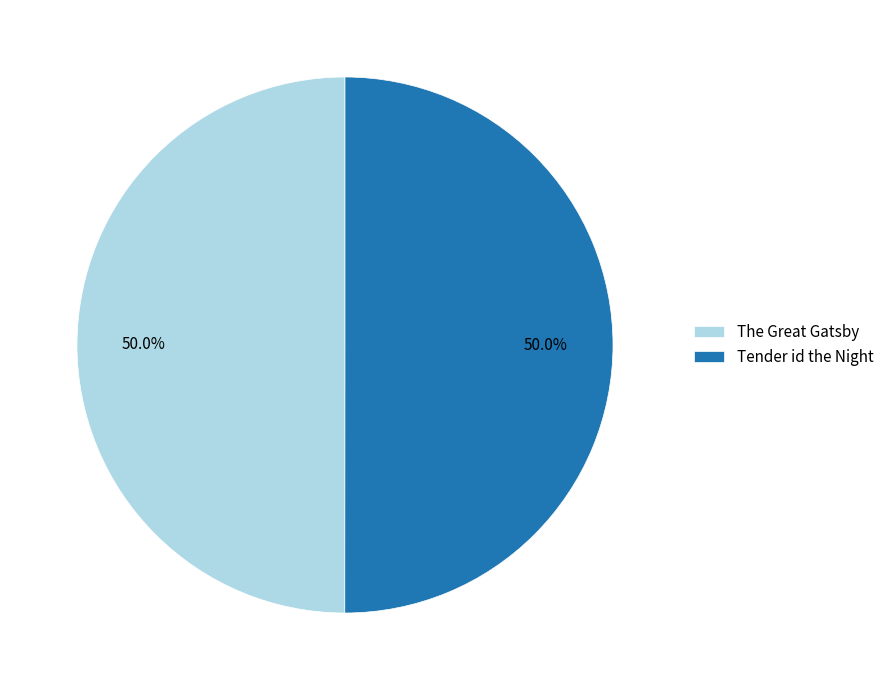

Approximately how many times larger is the value at Tender id the Night compared to The Great Gatsby?

1.0